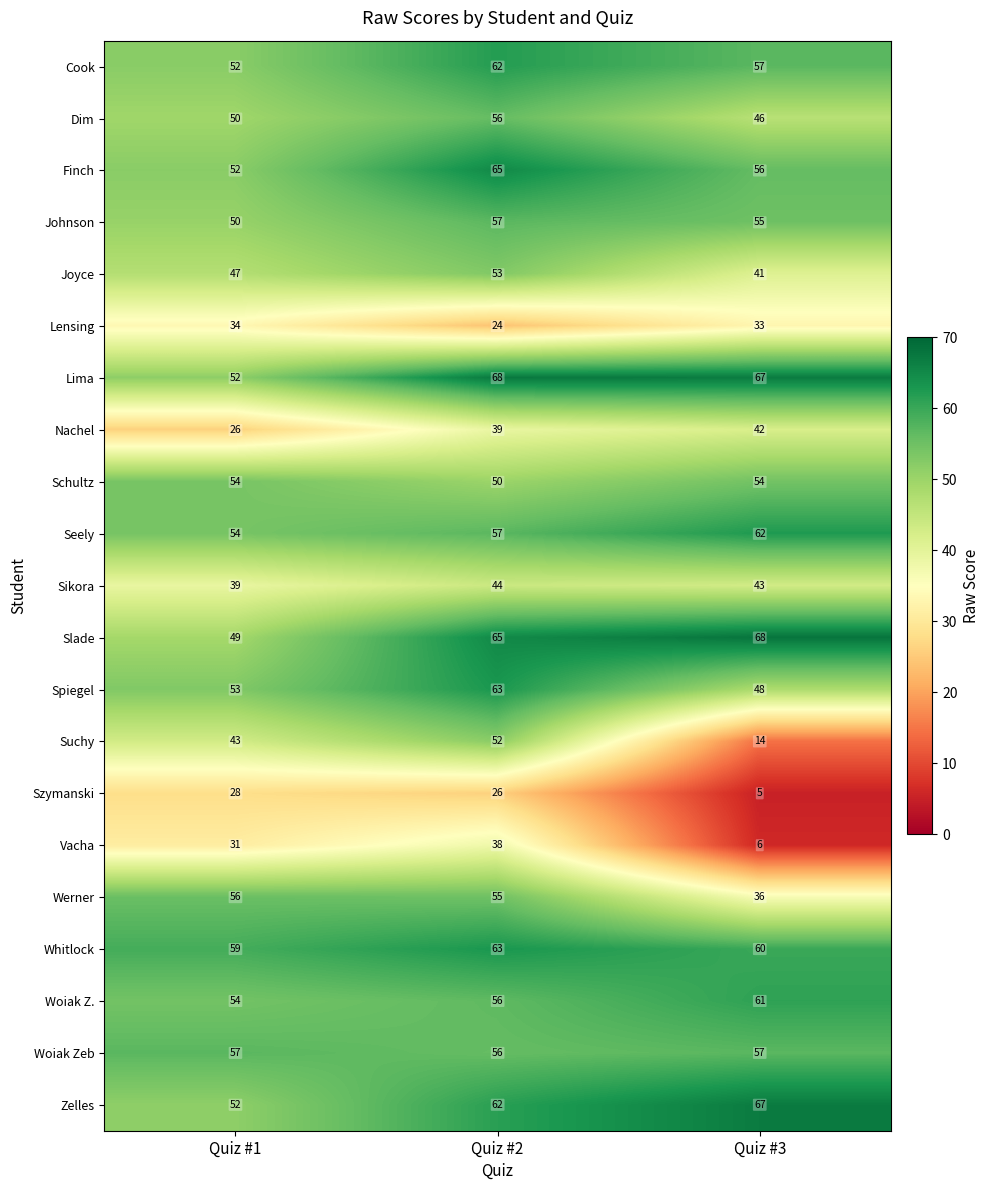

What is the spread (max minus min) of values at Quiz #3?

63